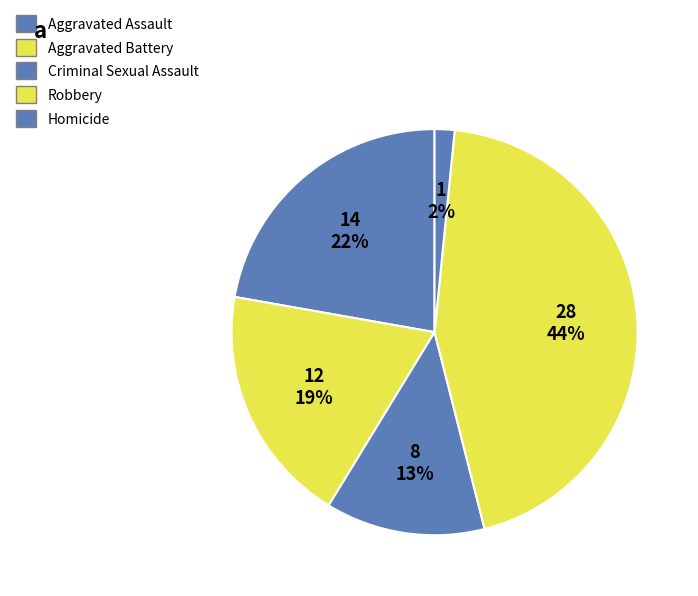

To the nearest percent, what is the difference between the Robbery and Aggravated Assault slice percentages?

22%